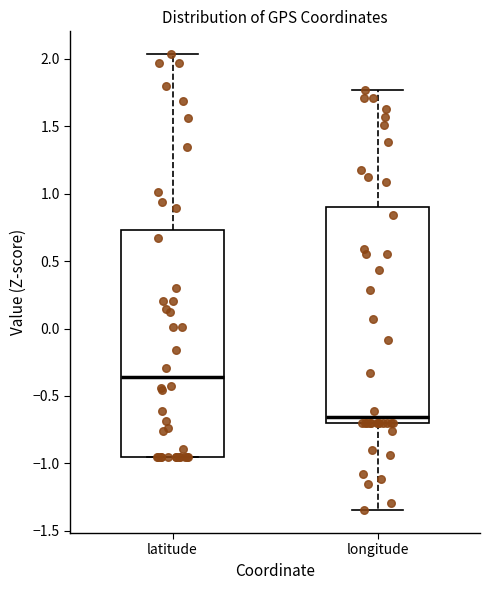

Where does the median line of the box for latitude sit on the y-axis? The values are not printed on the chart, so give them approximately, as read against the axis.

-0.35